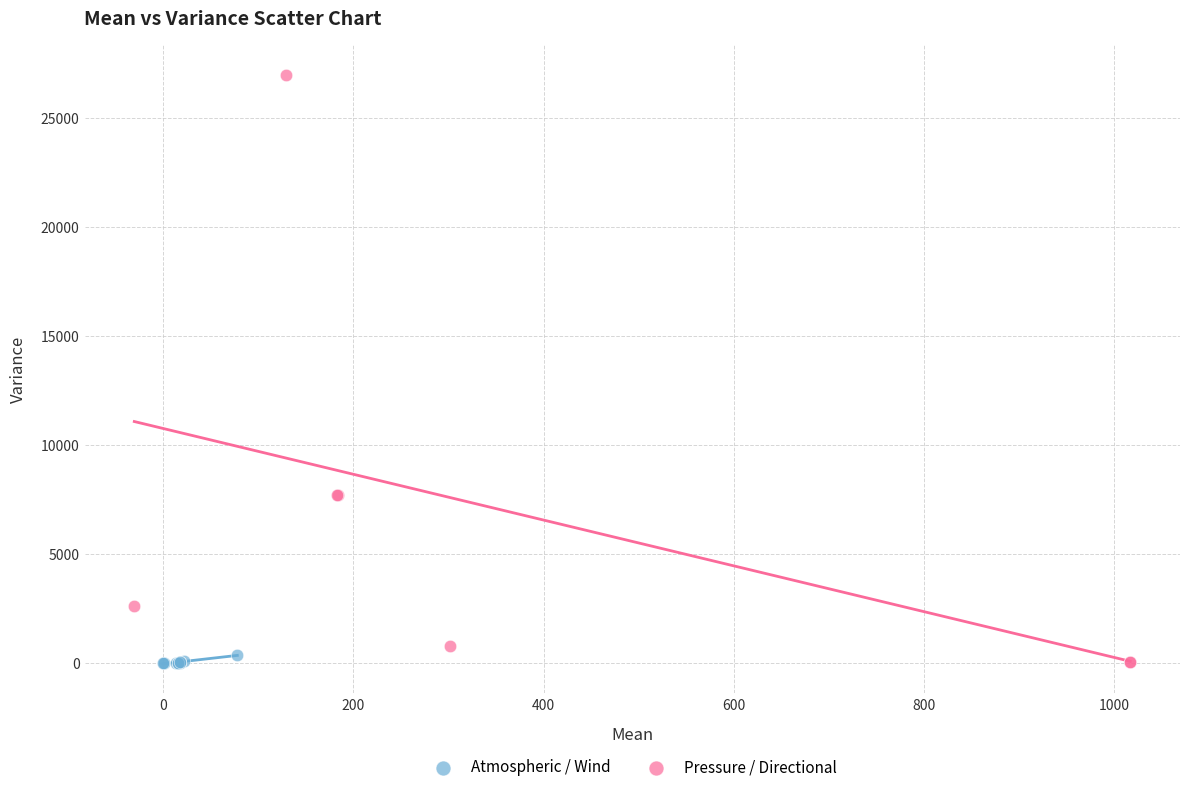

Which series has the widest spread of Y values?

Pressure / Directional